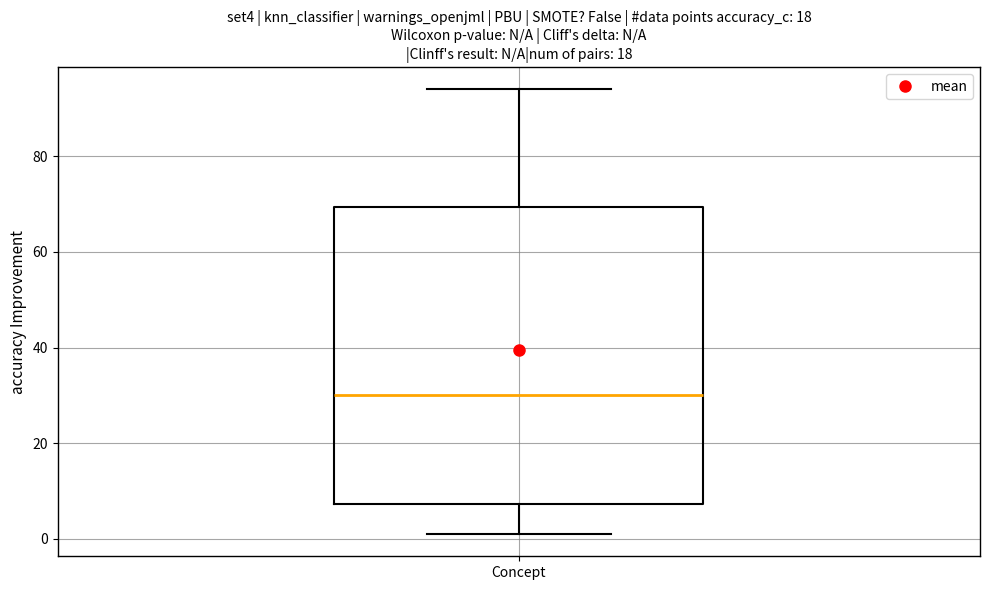

Where does the median line of the box for Concept sit on the y-axis? The values are not printed on the chart, so give them approximately, as read against the axis.

30